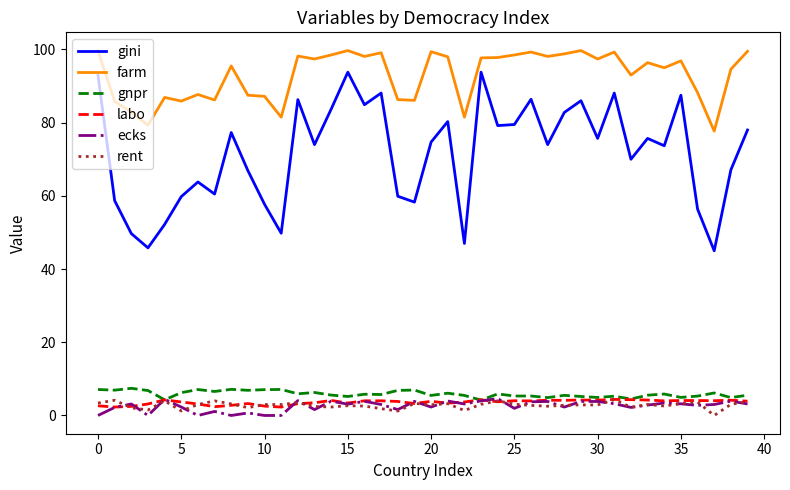

What is the lowest value of the gnpr series?

4.2